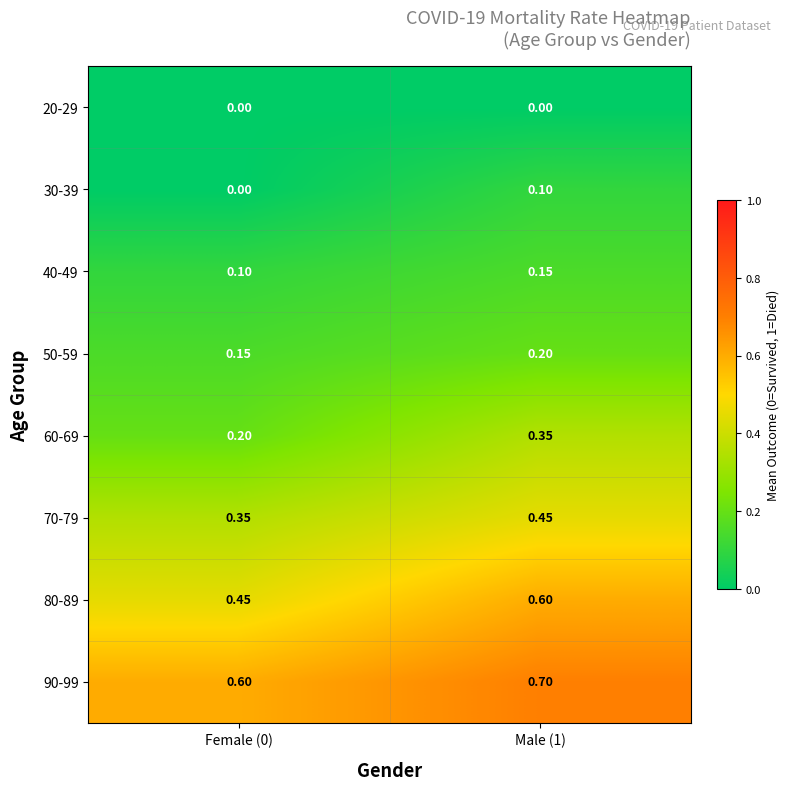

Is the value of 90-99 at Female (0) greater than the value of 30-39 at Female (0)?

Yes